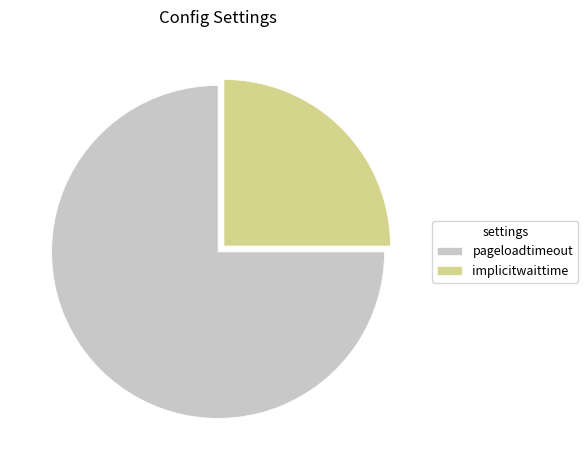

How many slices are in this pie chart?

2